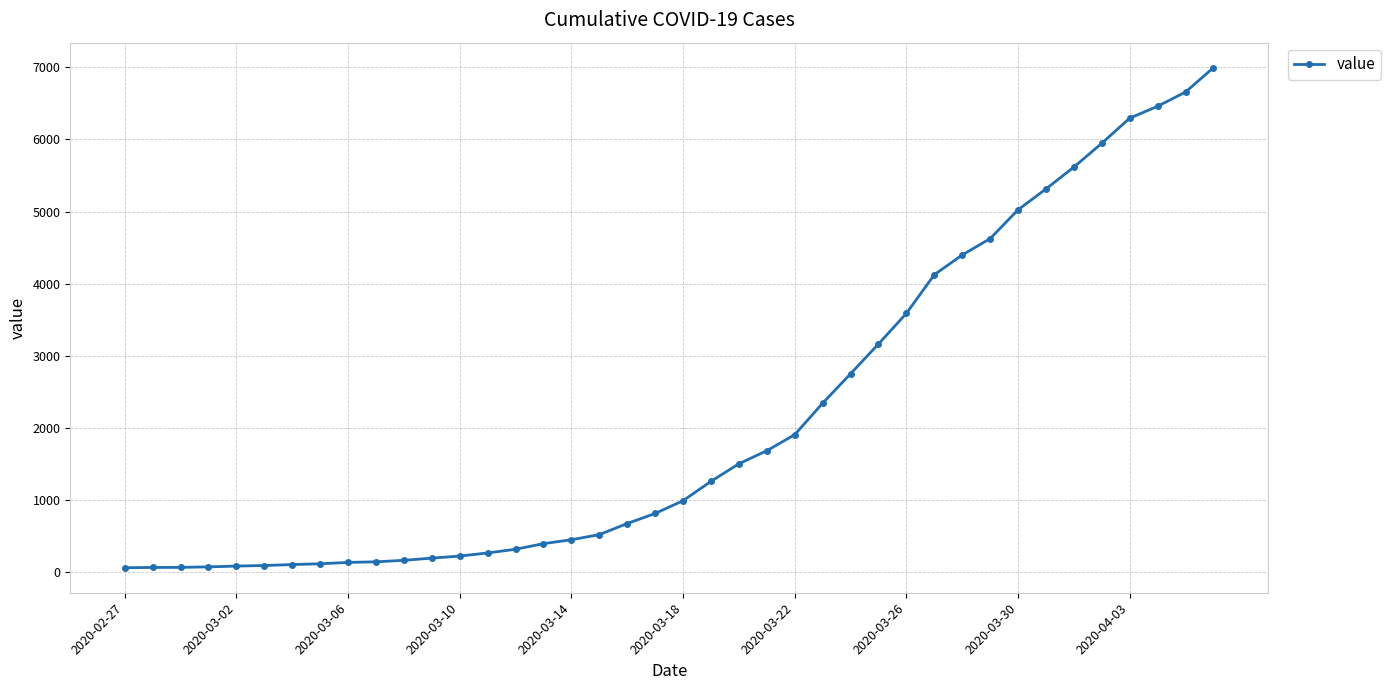

What is the maximum value shown in the chart?

6995